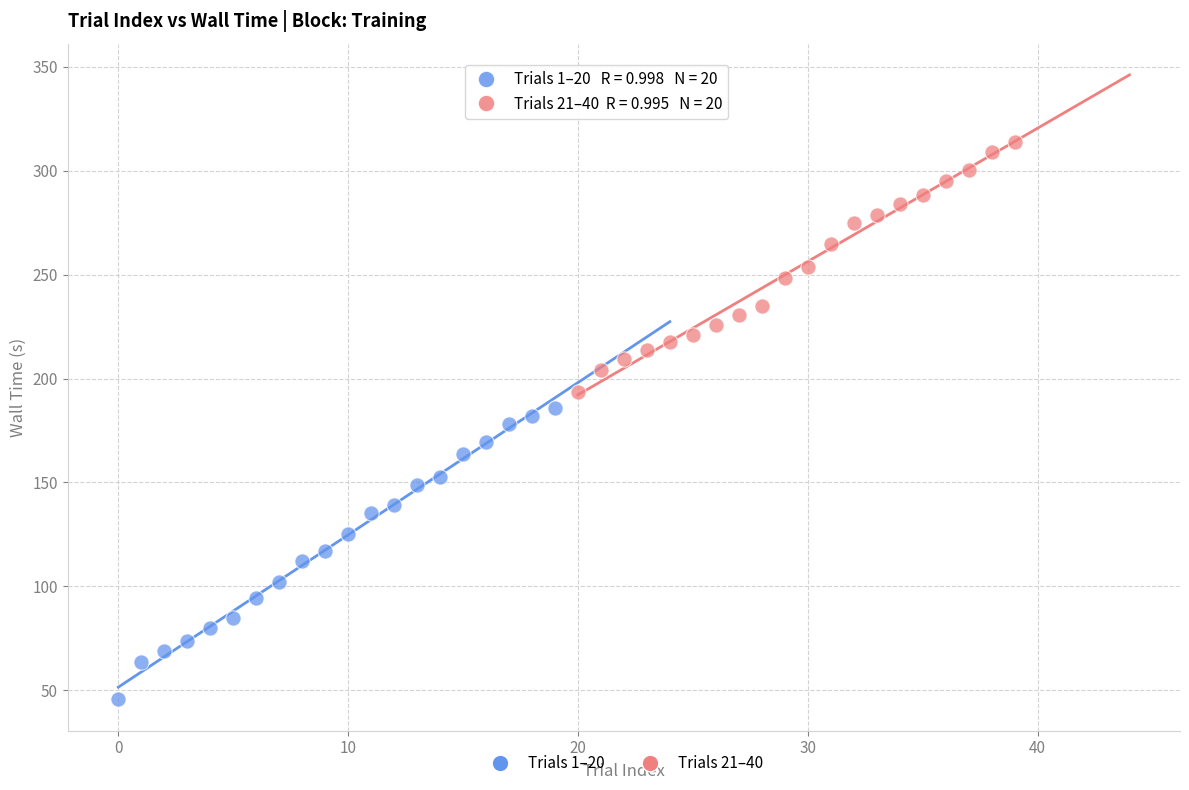

Which series has the largest Y range (max minus min)?

Trials 1–20